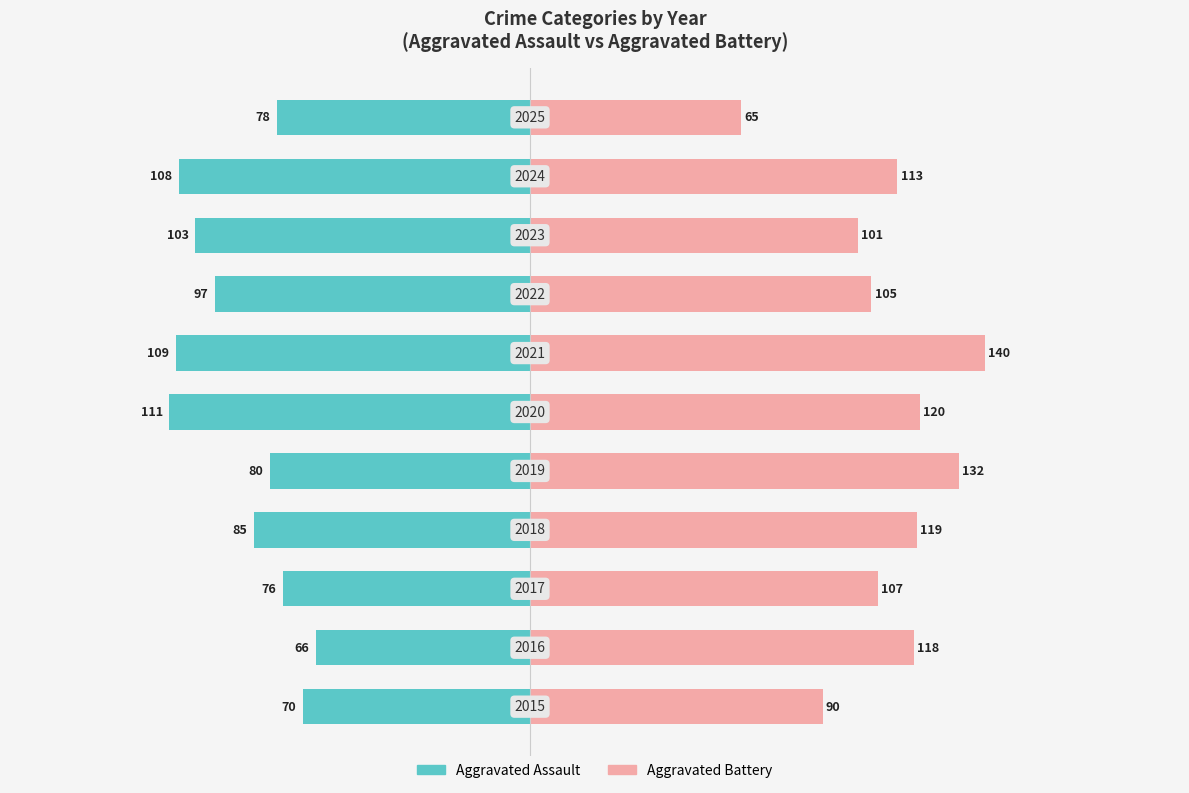

What is the average value of the Aggravated Assault series?

-89